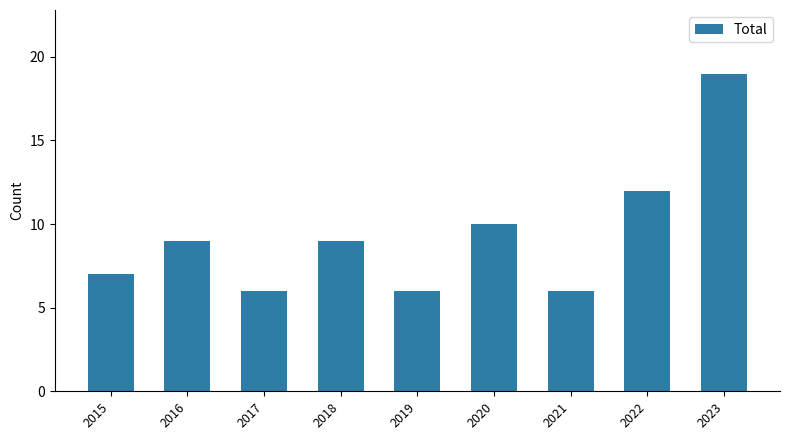

True or false: the data shows 12 at 2022.

True